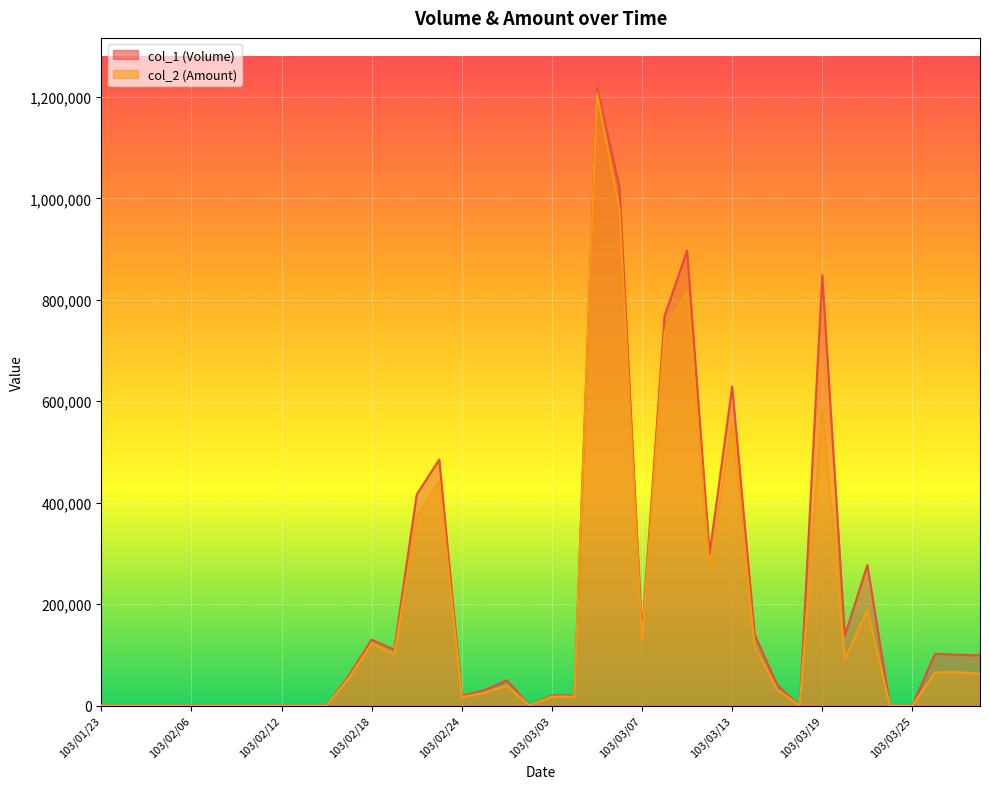

Where is the first local maximum for col_2?

103/02/18